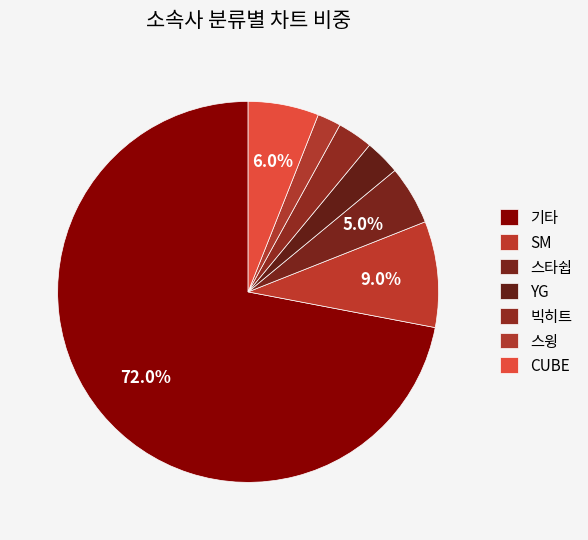

To the nearest percent, what portion does 스타쉽 represent?

5%